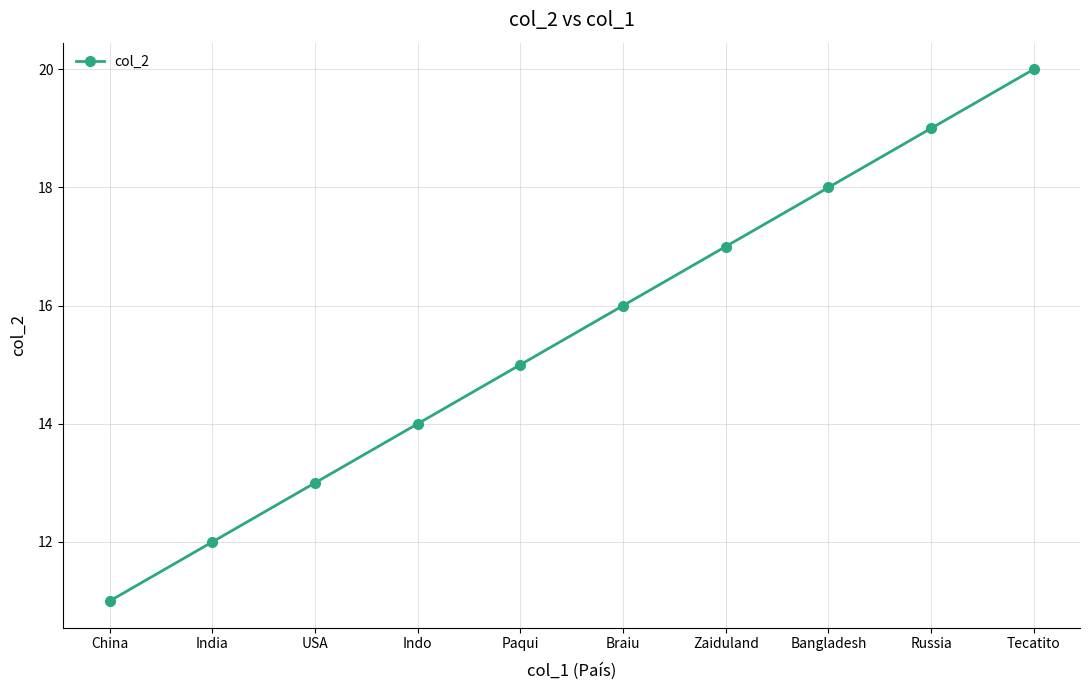

How many values are below 16?

5